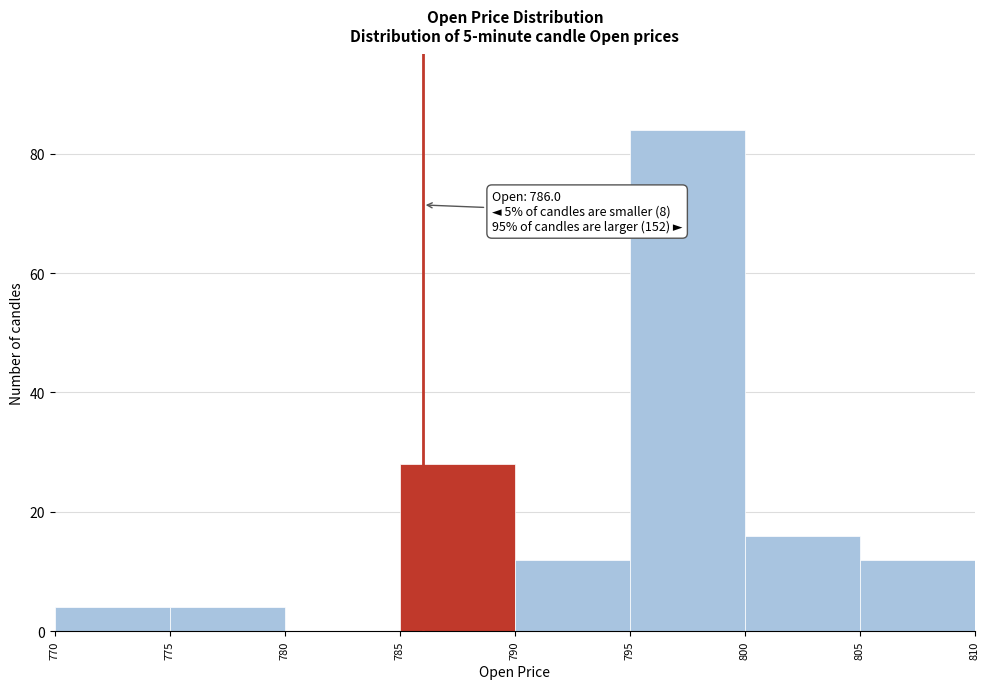

Over which range of the x-axis is the bar tallest?

795 to 800